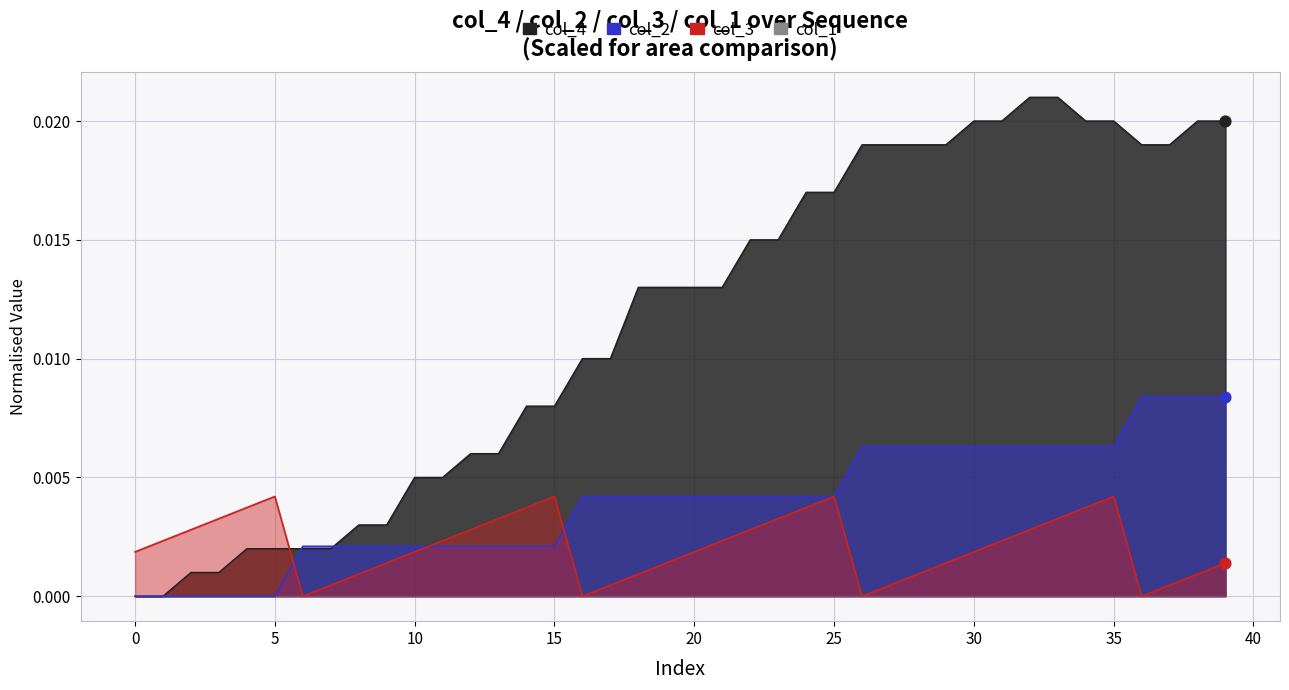

Which series reaches the maximum Y coordinate?

col_4